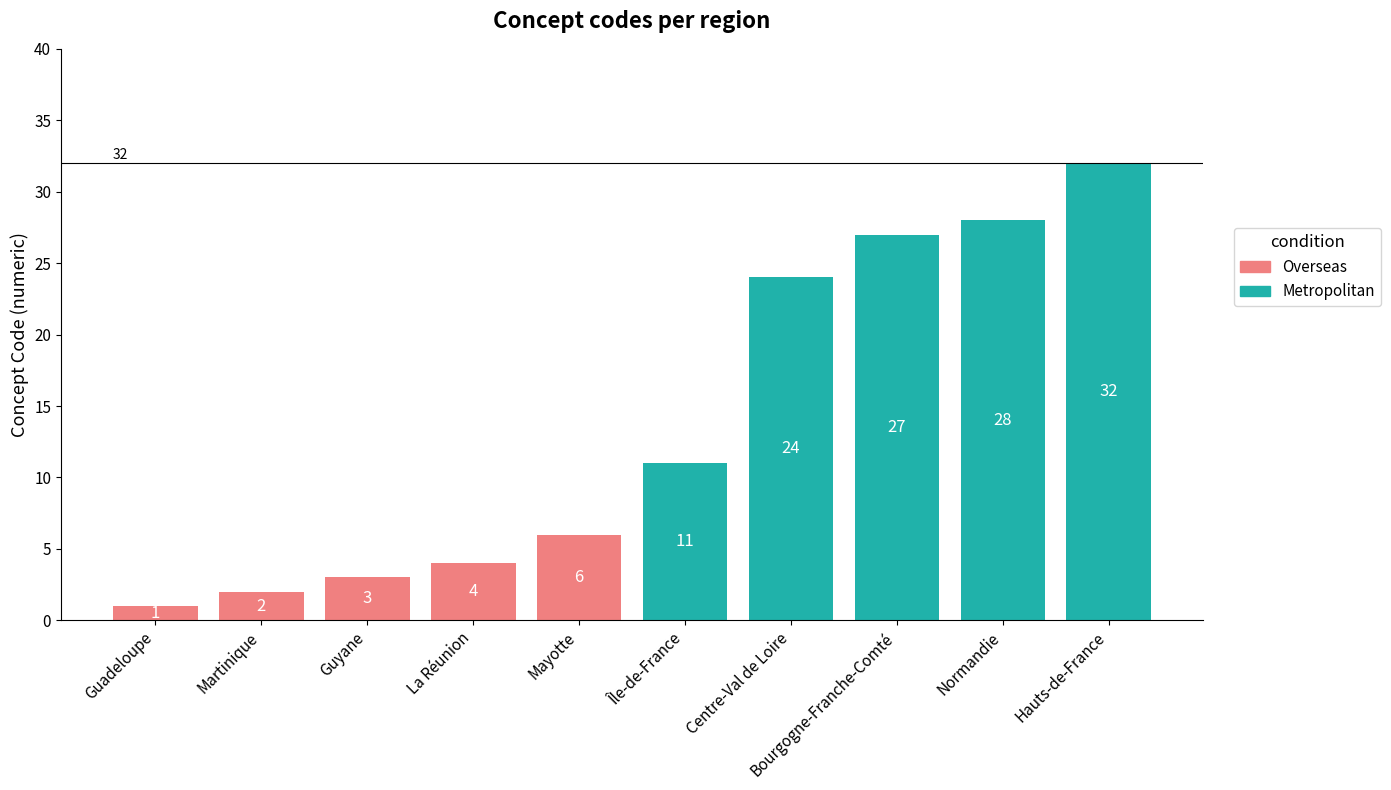

Does the chart contain any negative values?

No